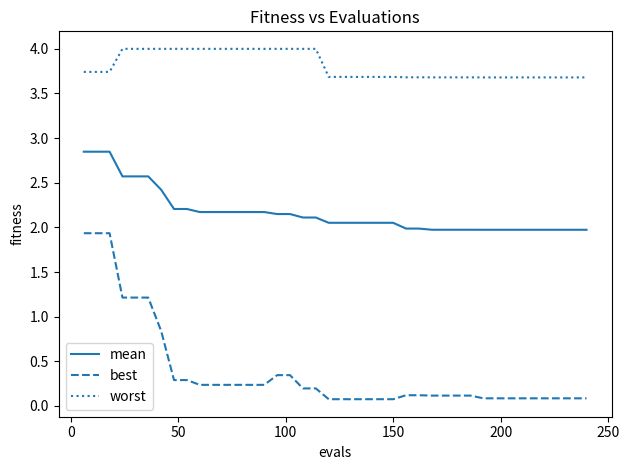

What is the highest value of the best series?

1.9